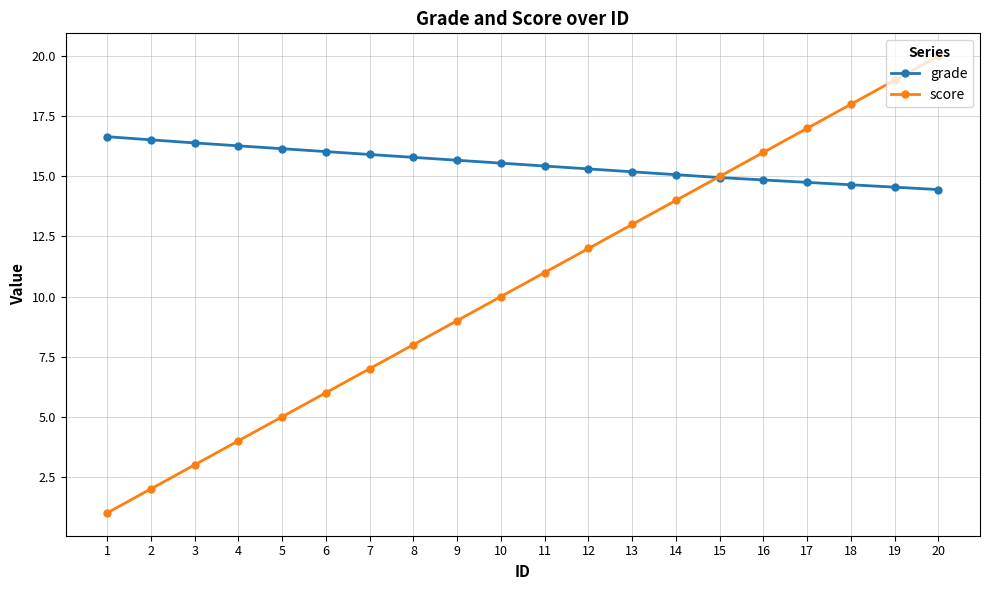

Which series has the largest range (max minus min)?

score